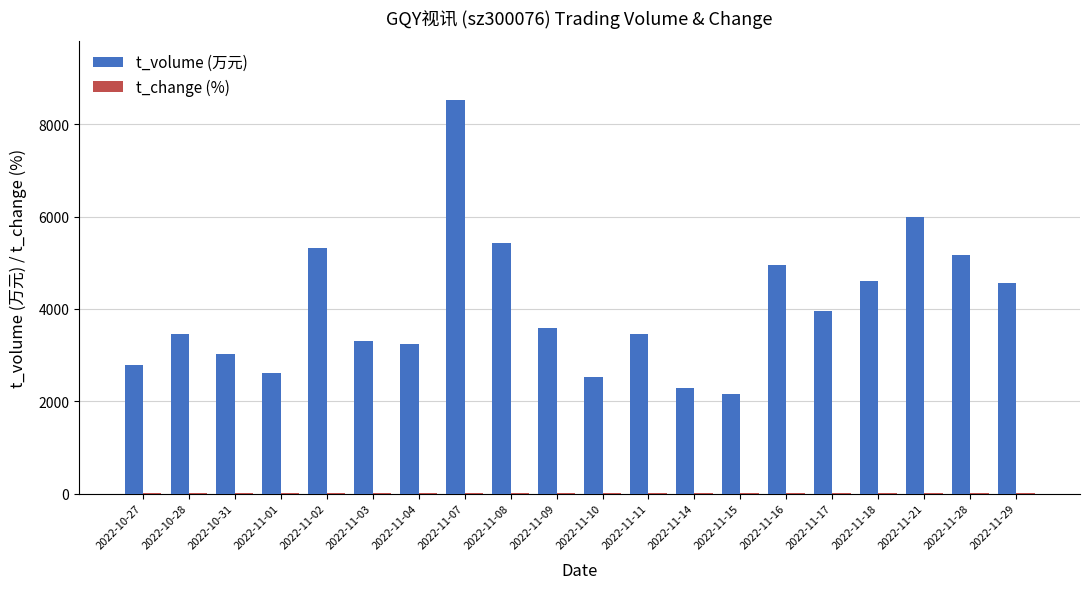

What is the sum of all t_volume (万元) values?

80923.0